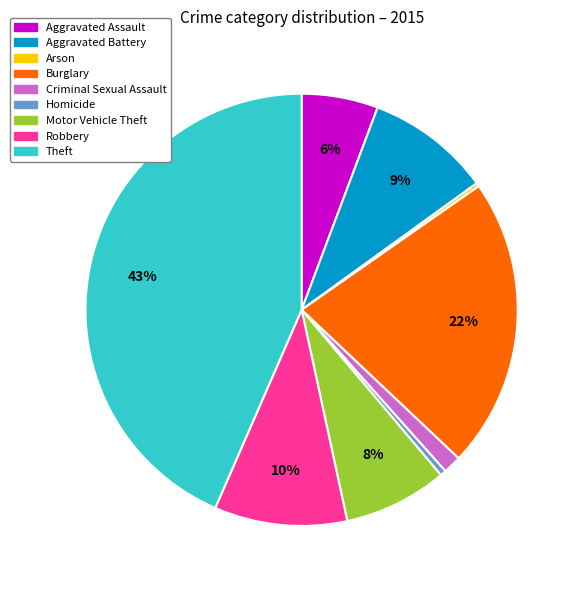

Is it true that Aggravated Assault is 6% of the pie?

True